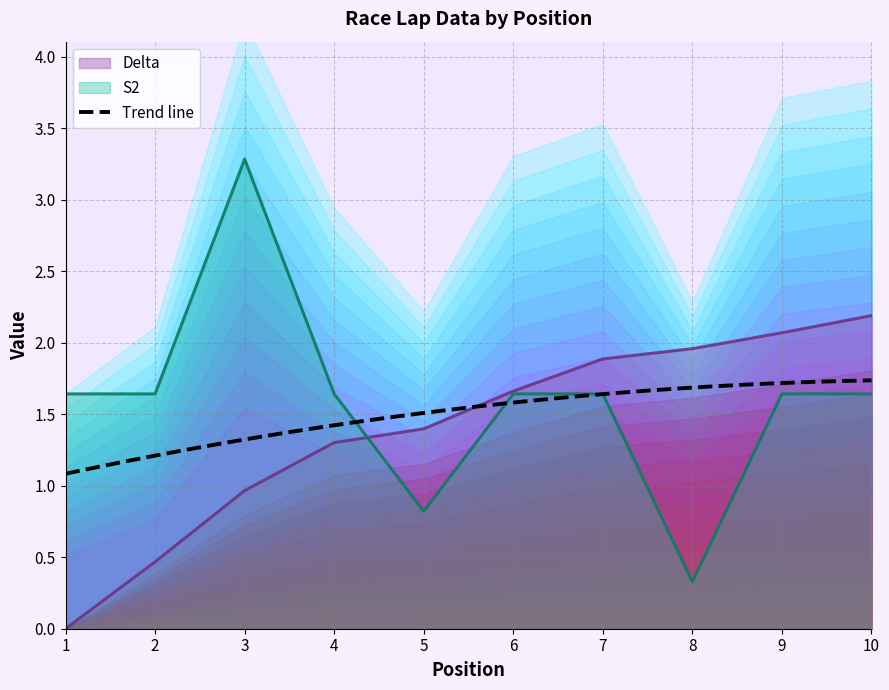

Which label corresponds to the largest value in the chart?

3